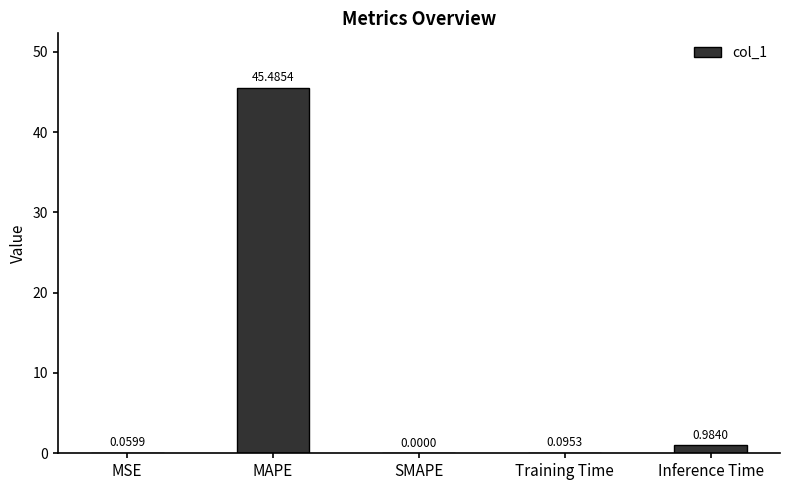

How many distinct data groups are displayed?

1